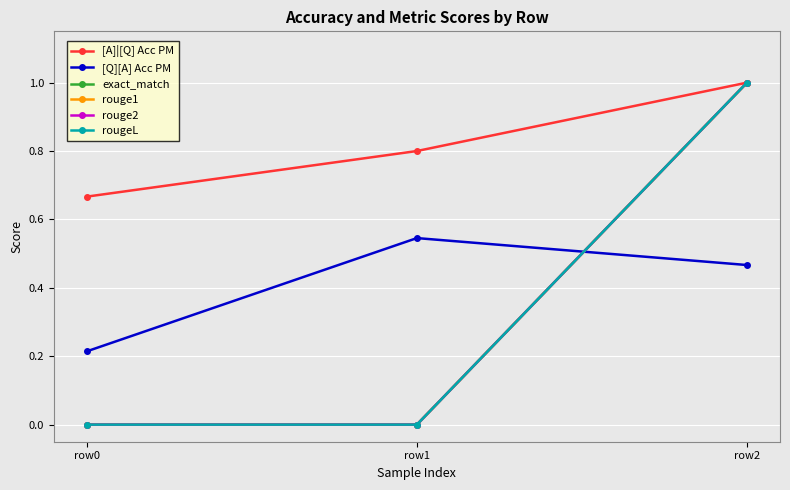

Is this an area chart (filled region under the line)?

No